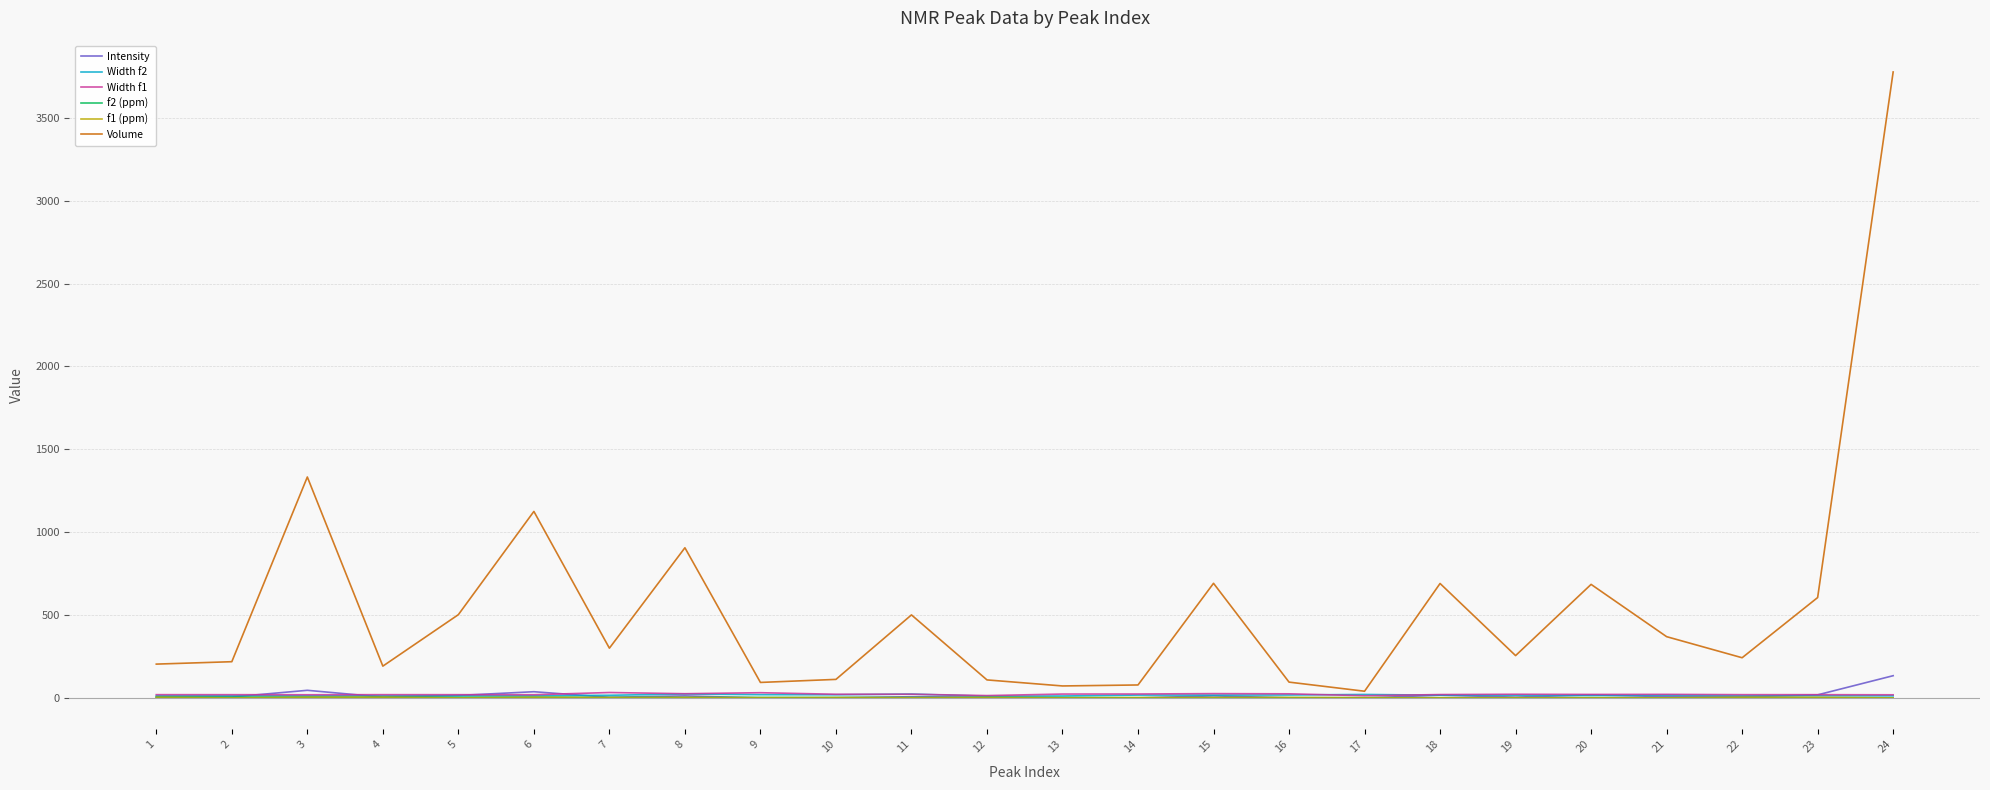

Which series has the largest total across all categories?

Volume